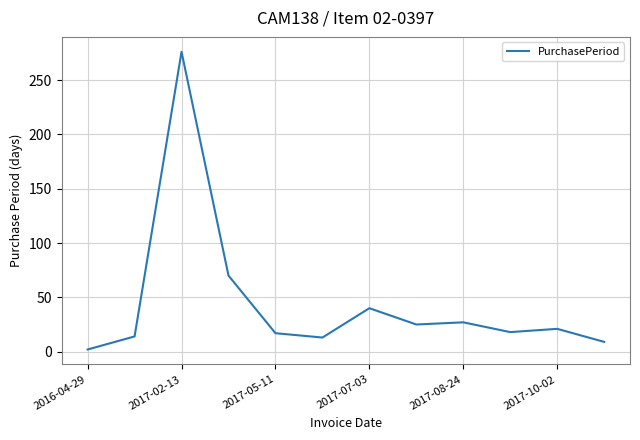

What is the maximum value shown in the chart?

276